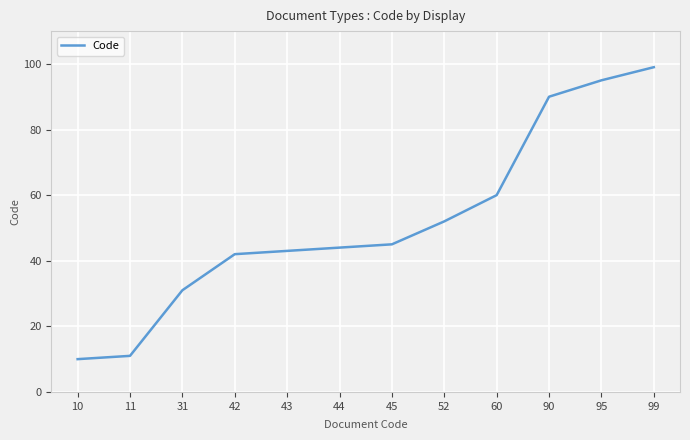

At which category does the chart reach its minimum across all series?

10